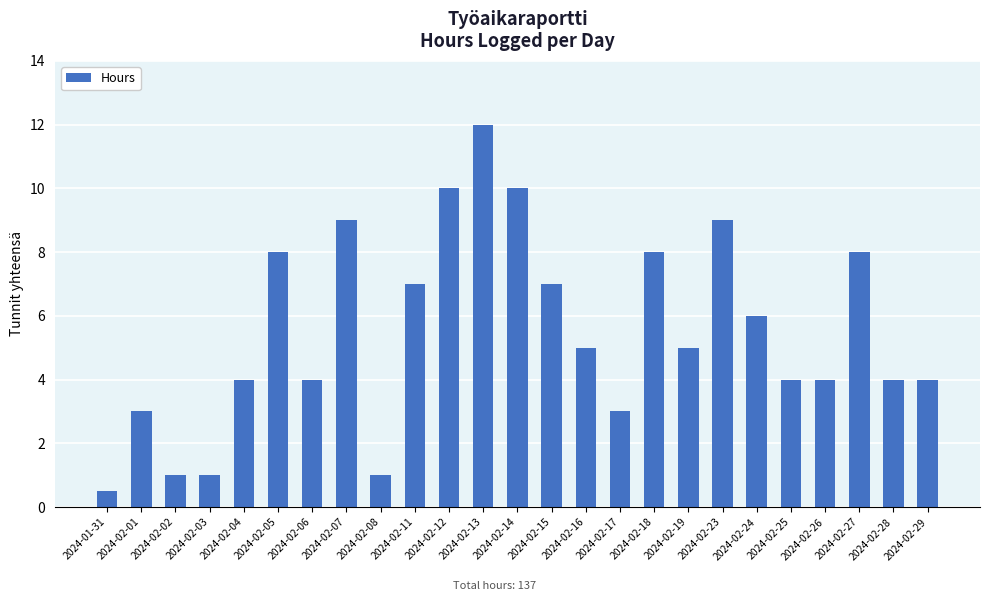

What is the difference between the values at 2024-02-24 and 2024-02-15?

1.0